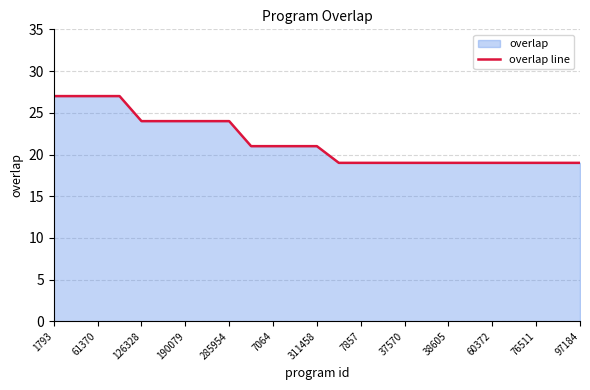

Which has a higher value, 7064 or 7857?

7064